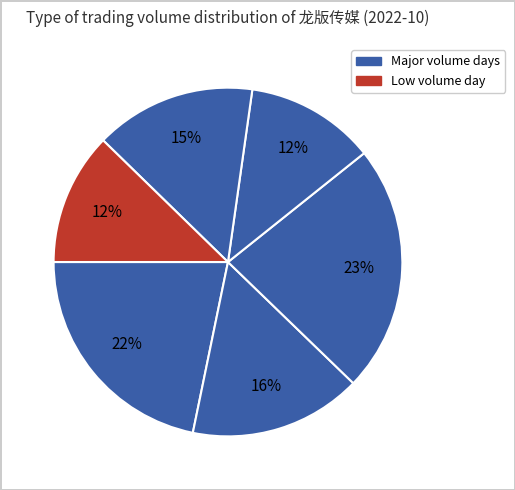

How many segments does this pie chart have?

6